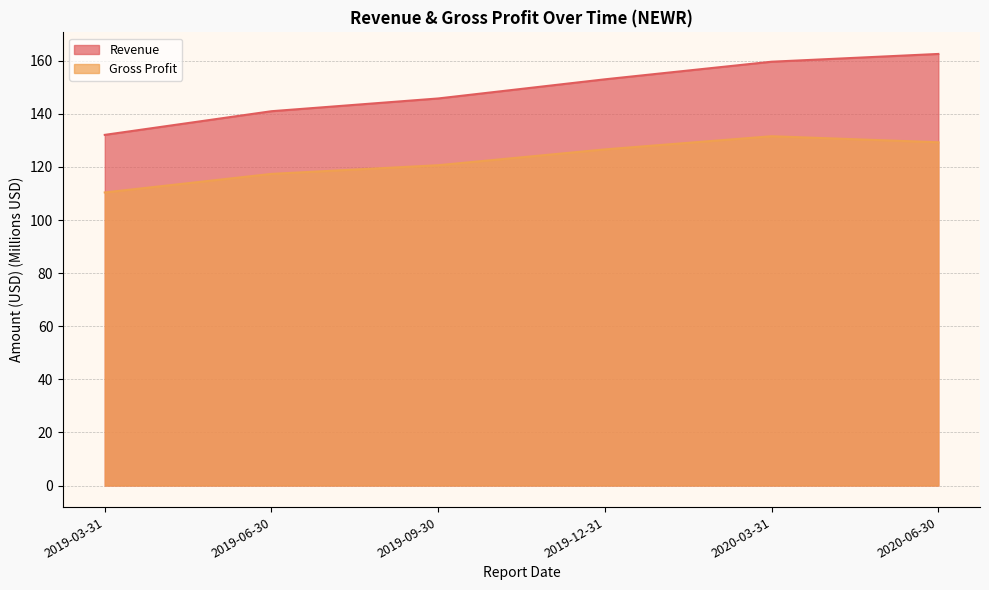

What is the difference between the Gross Profit values at 2020-06-30 and 2019-09-30?

8.6